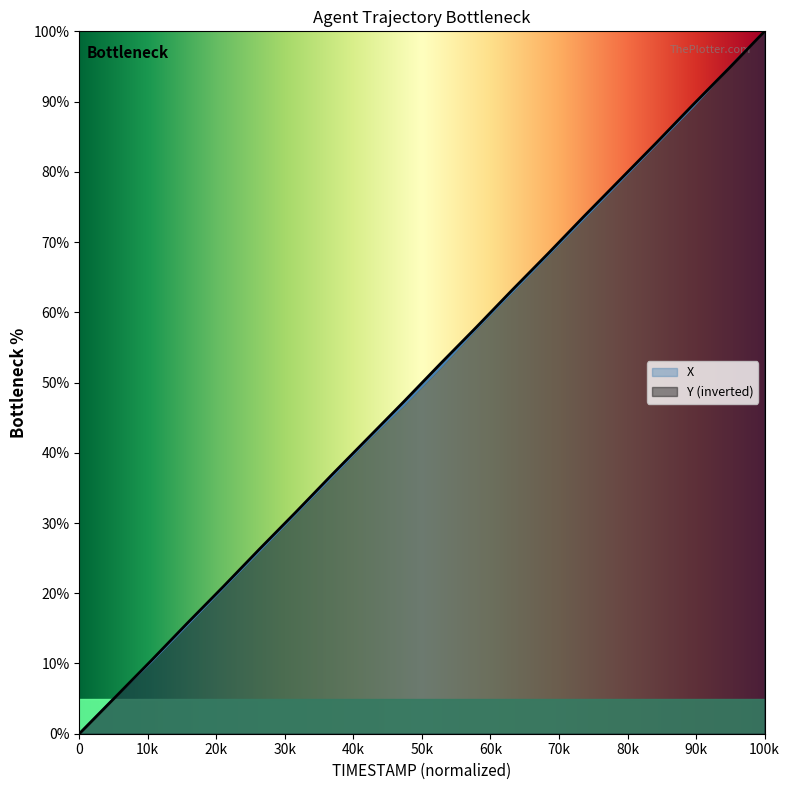

How many data points in Y are above 52?

10